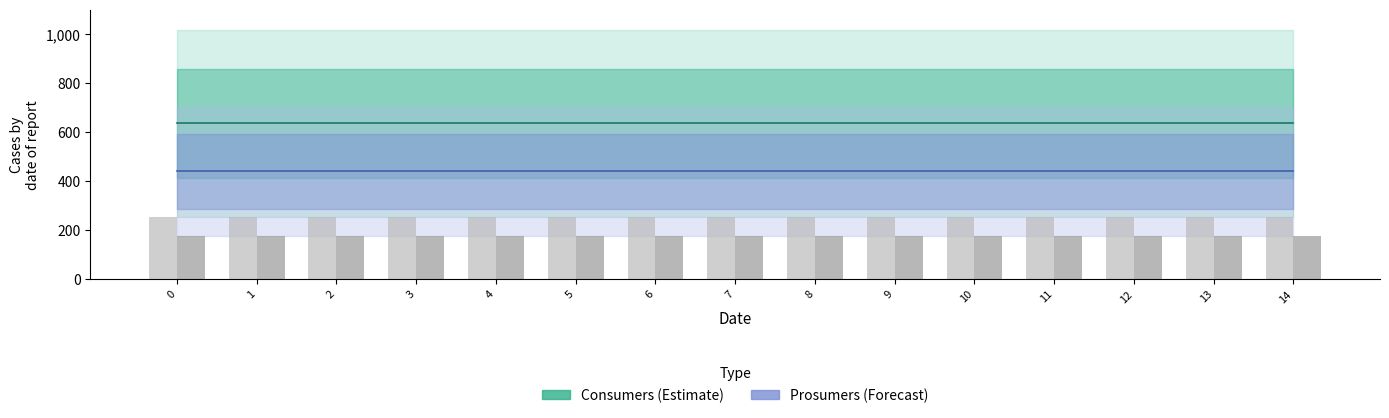

What is the value of the Prosumers bar at the 1st from the left?

440